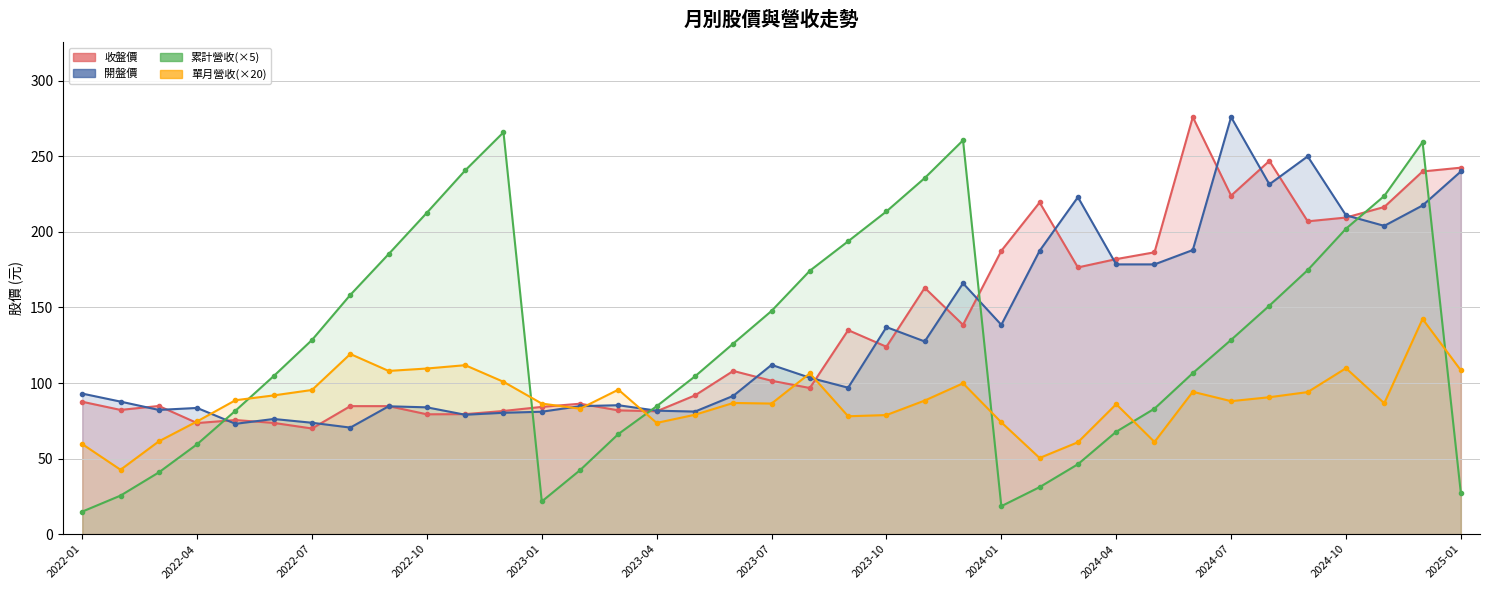

What is the sum of the 累計營收 values at 2022-08 and 2024-03?

204.6